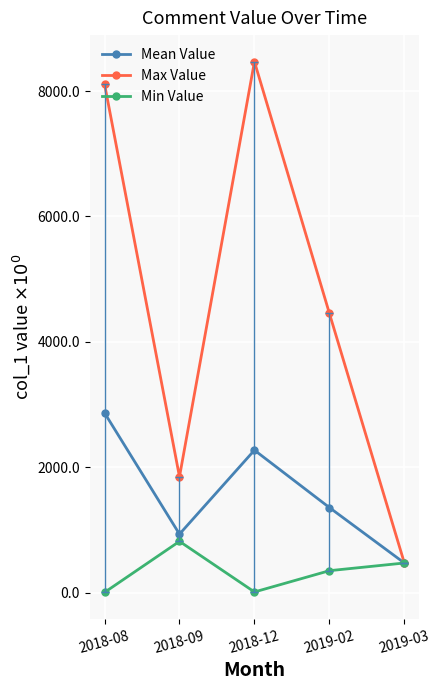

The Mean Value series shows 4572.0 at 2018-08. True or false?

False